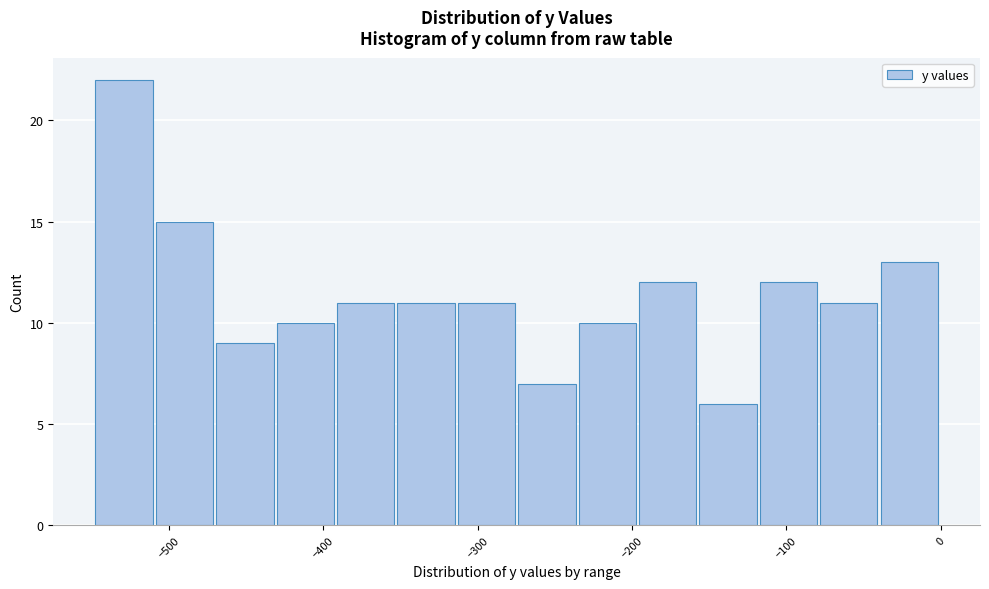

Read against the x-axis, roughly where is the centre of the tallest bar?

-530